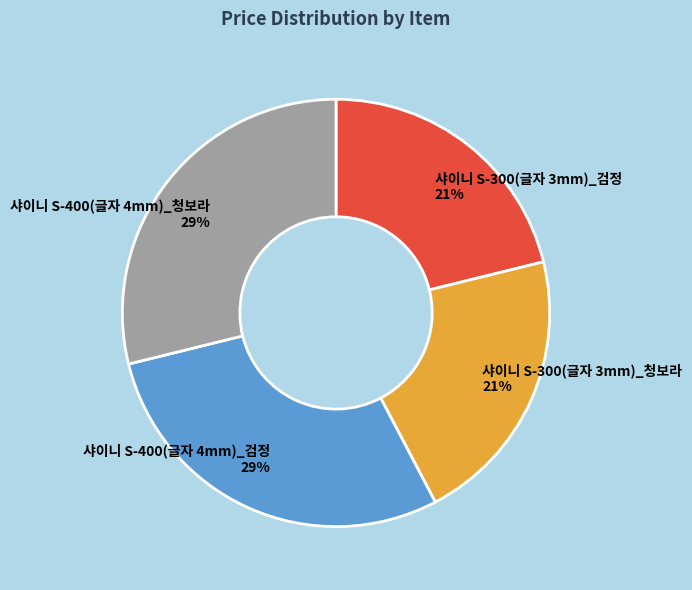

How many slices are in this pie chart?

4